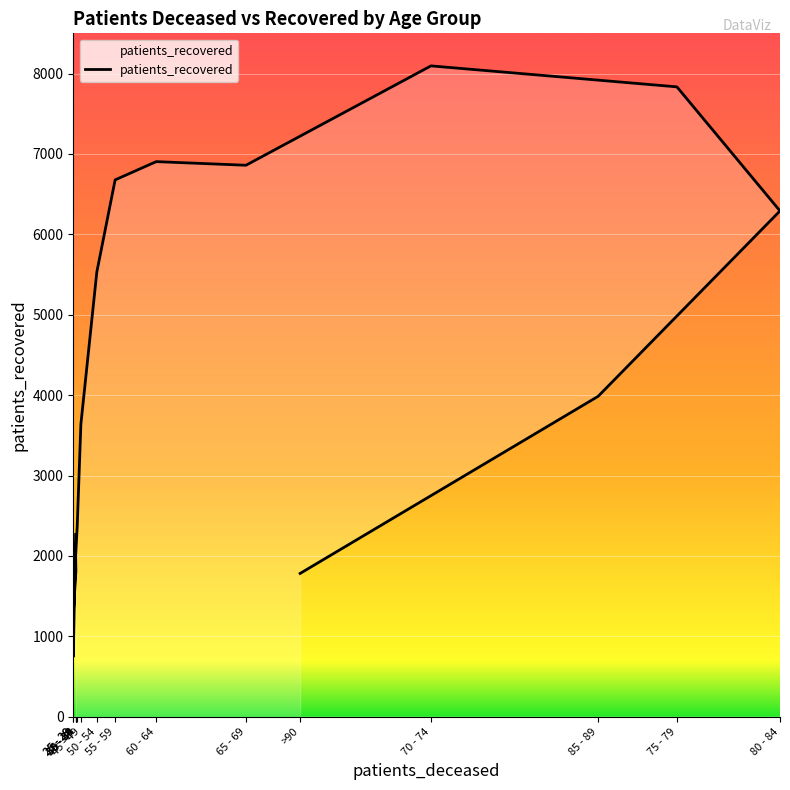

The value at 25 - 29 is 1307. True or false?

False